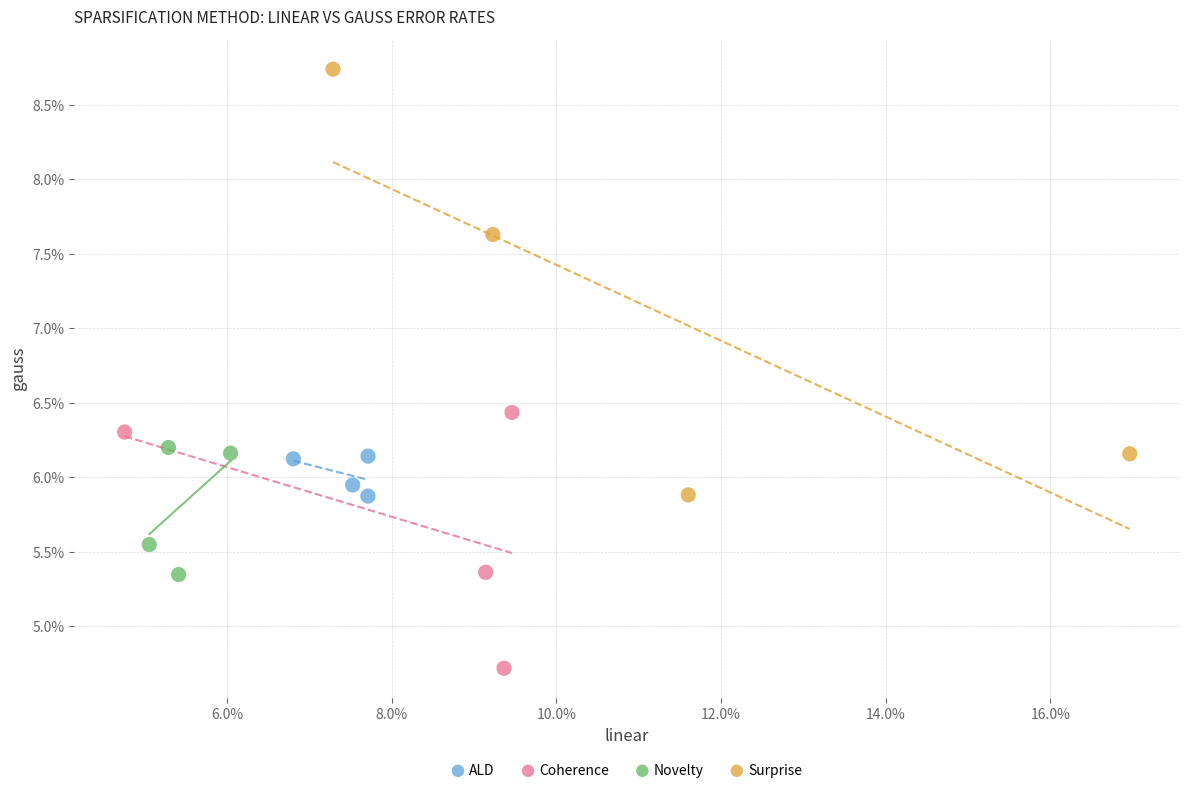

Which series contains the lowest Y value?

Coherence